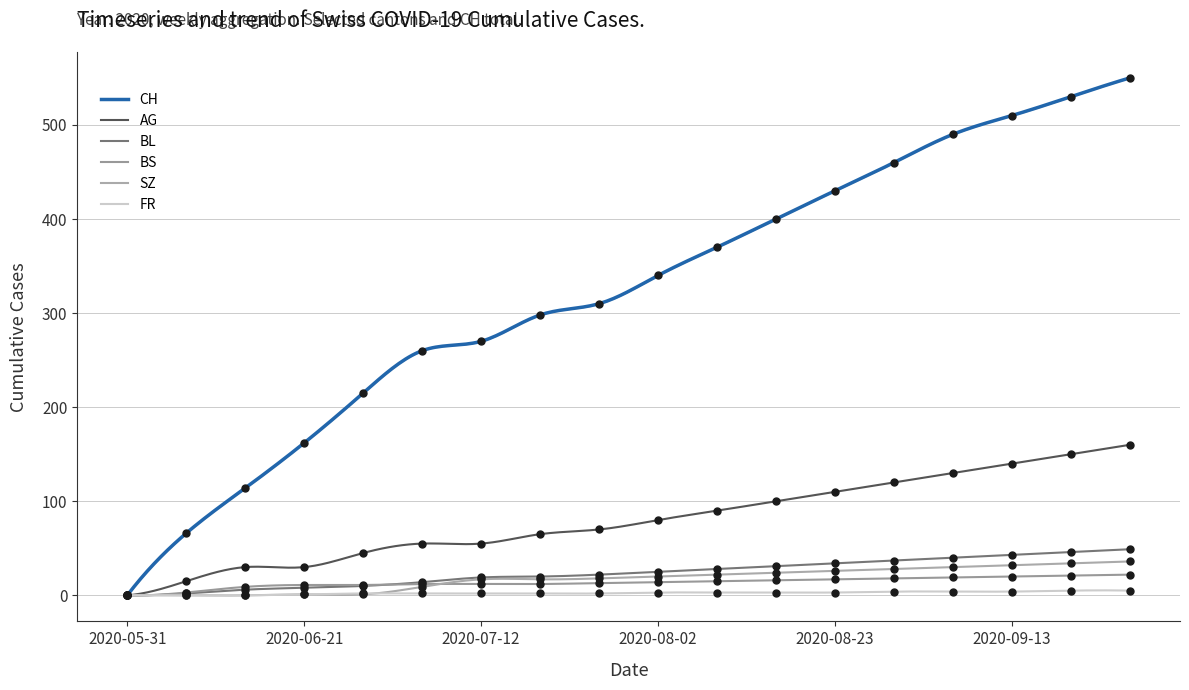

What is the total value across all series at 2020-09-06?

713